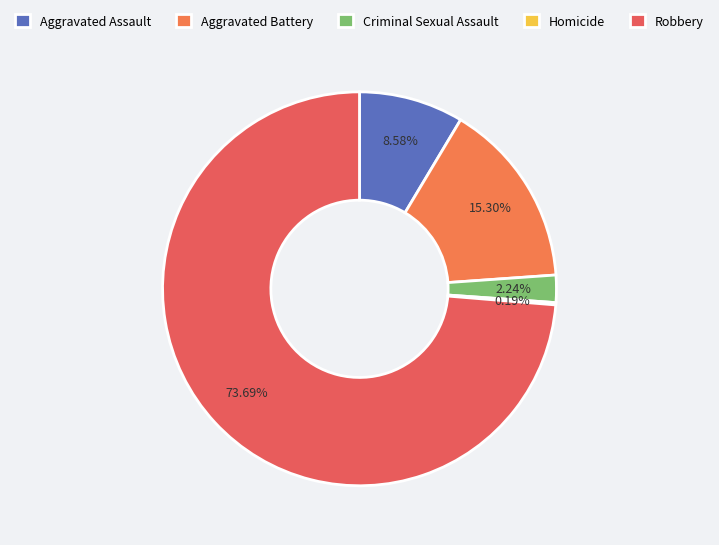

To the nearest percent, what is the combined percentage of Aggravated Battery and Aggravated Assault?

24%